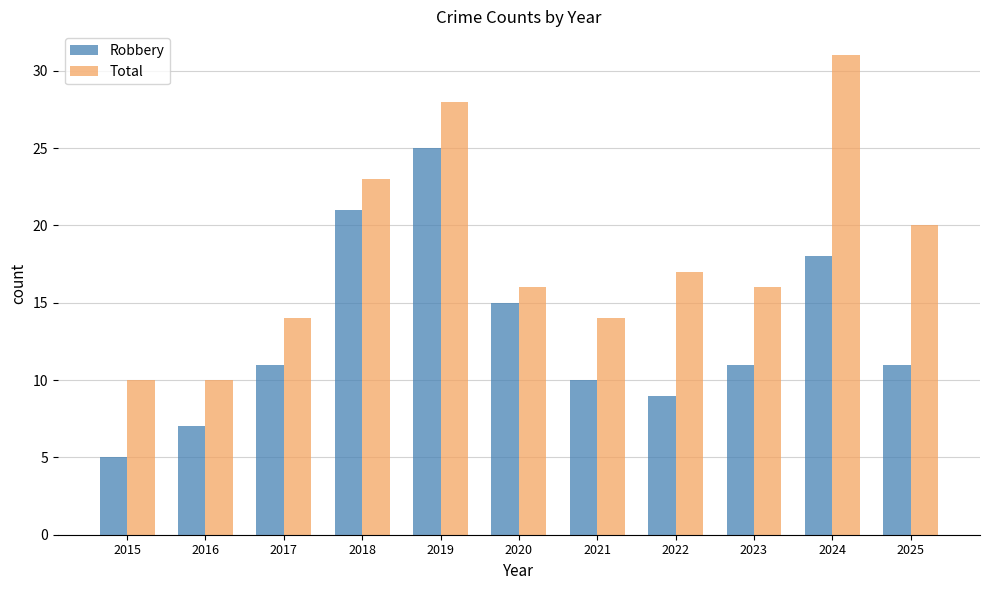

How many groups of bars are there?

11